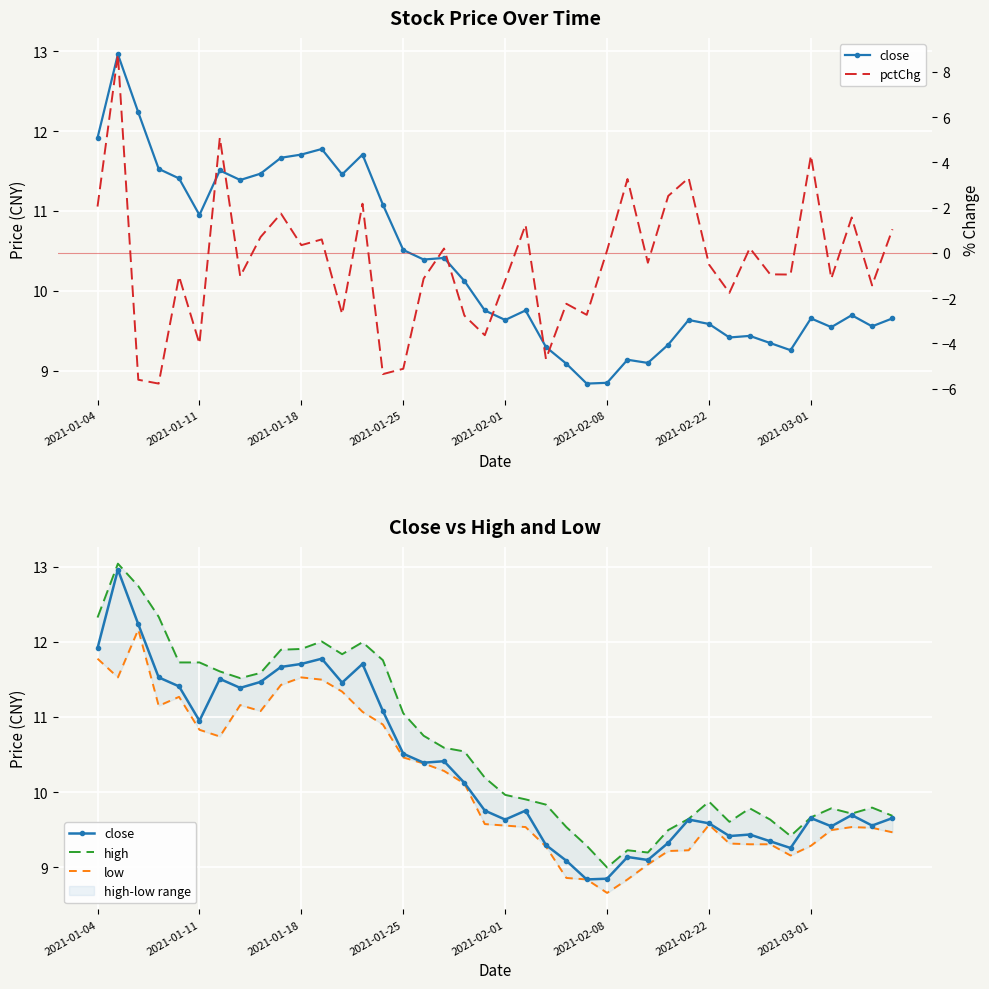

Which series changed the most between 28 and 31?

pctChg